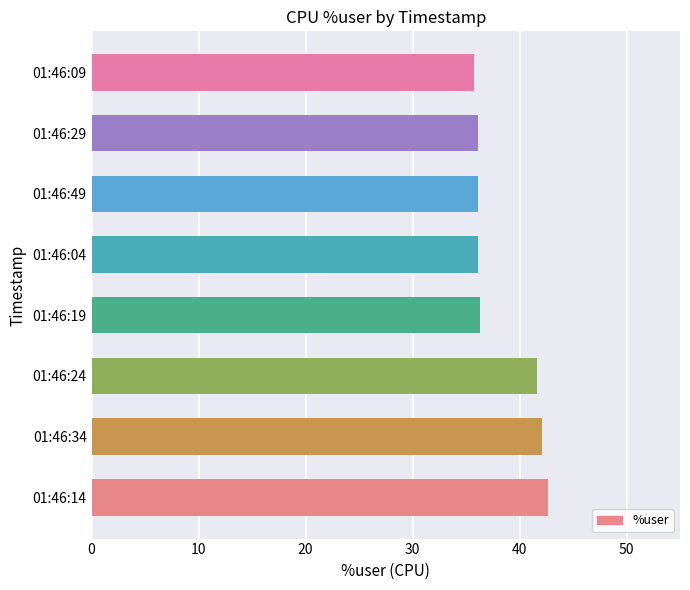

The chart shows a value of 36.1 at 01:46:29. True or false?

True